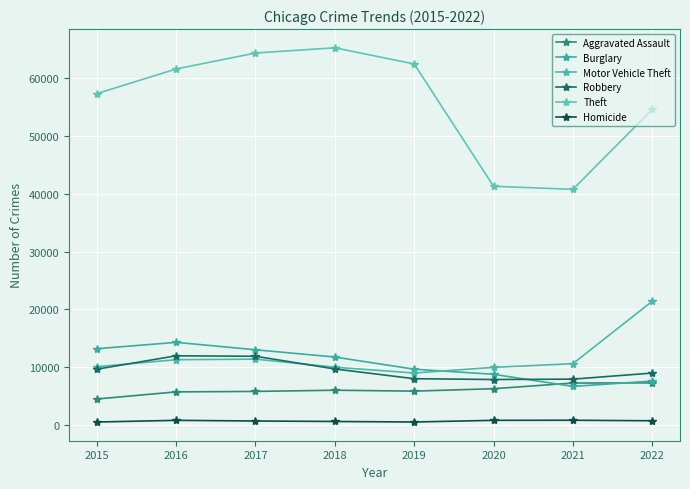

Is the value of Aggravated Assault at 2021 greater than the value of Robbery at 2017?

No